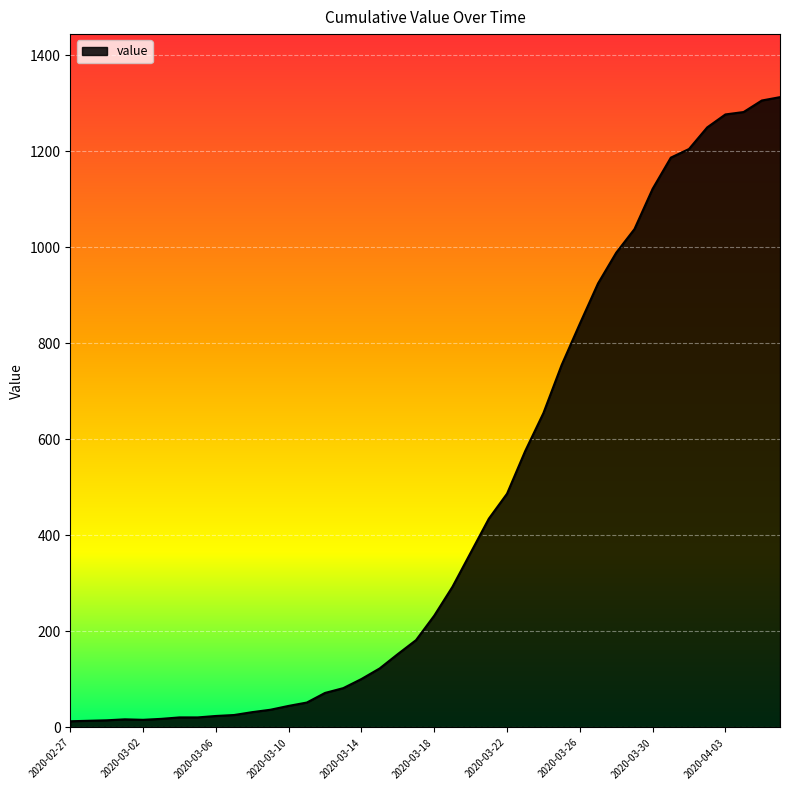

What is the maximum value shown in the chart?

1313